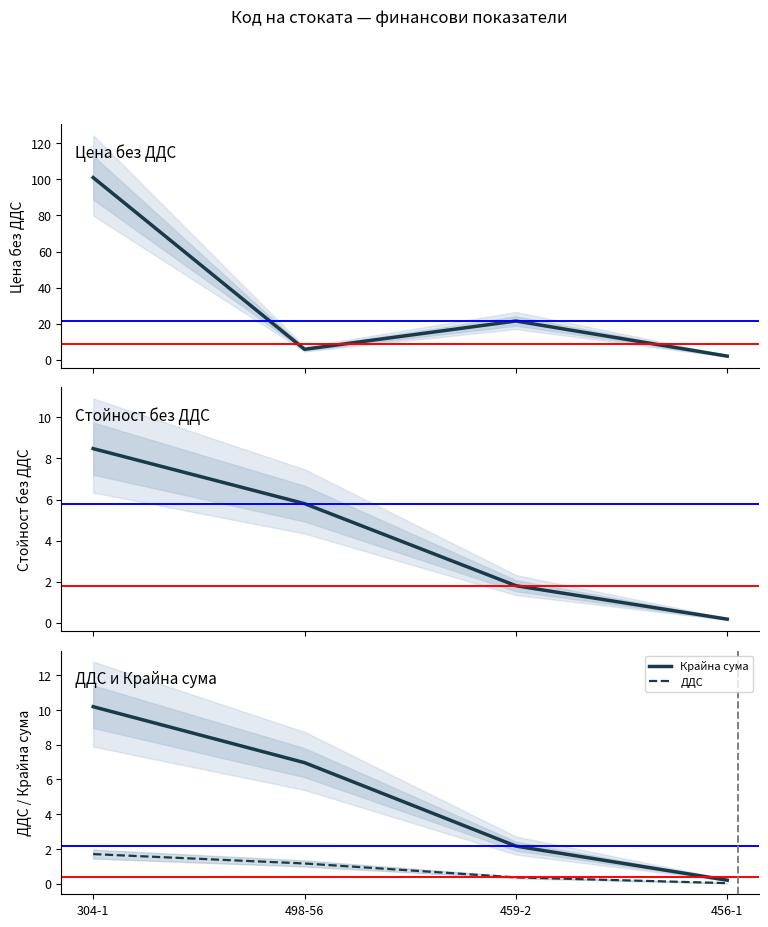

Reading right to left, what are all the values shown in this chart?

Цена без ДДС: 456-1=2.0	459-2=21.5	498-56=5.8	304-1=101.0
Стойност без ДДС: 456-1=0.2	459-2=1.8	498-56=5.8	304-1=8.5
Крайна сума: 456-1=0.2	459-2=2.2	498-56=7.0	304-1=10.2
ДДС: 456-1=0.0	459-2=0.4	498-56=1.2	304-1=1.7